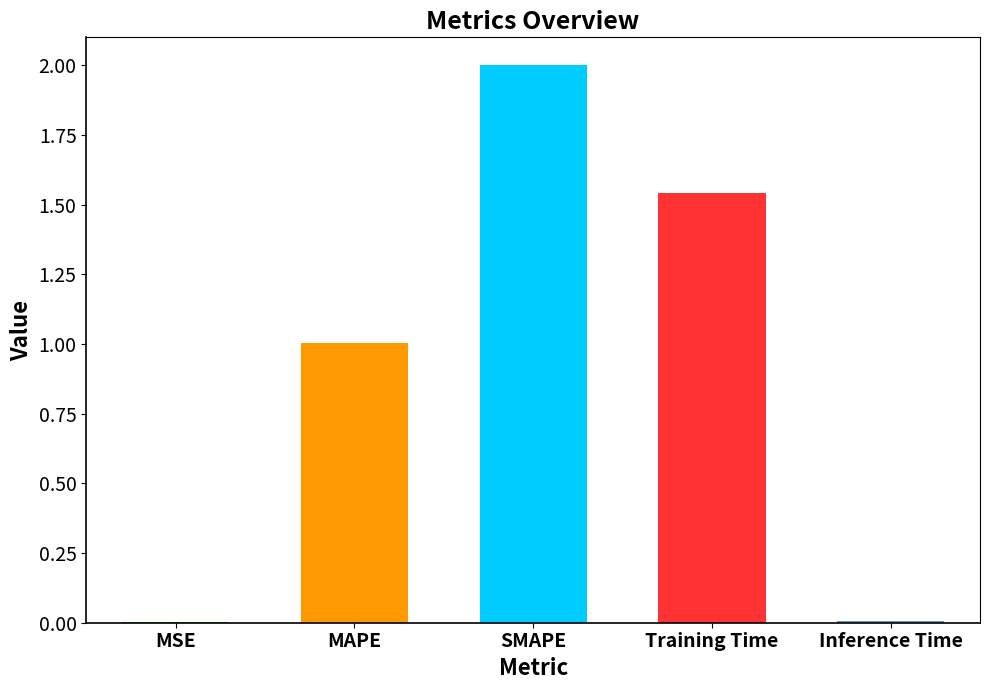

What is the maximum value shown in the chart?

2.0